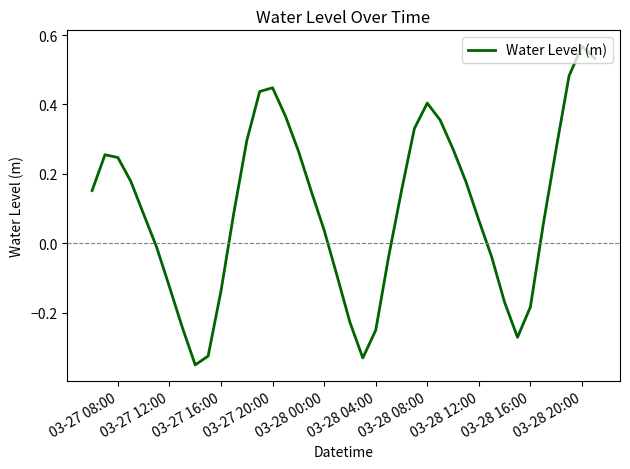

Does the chart display data point markers on the line(s)?

No